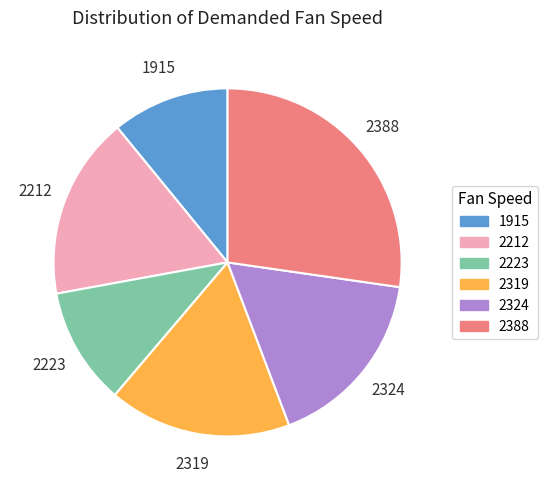

Is 2223 the majority of the pie?

No